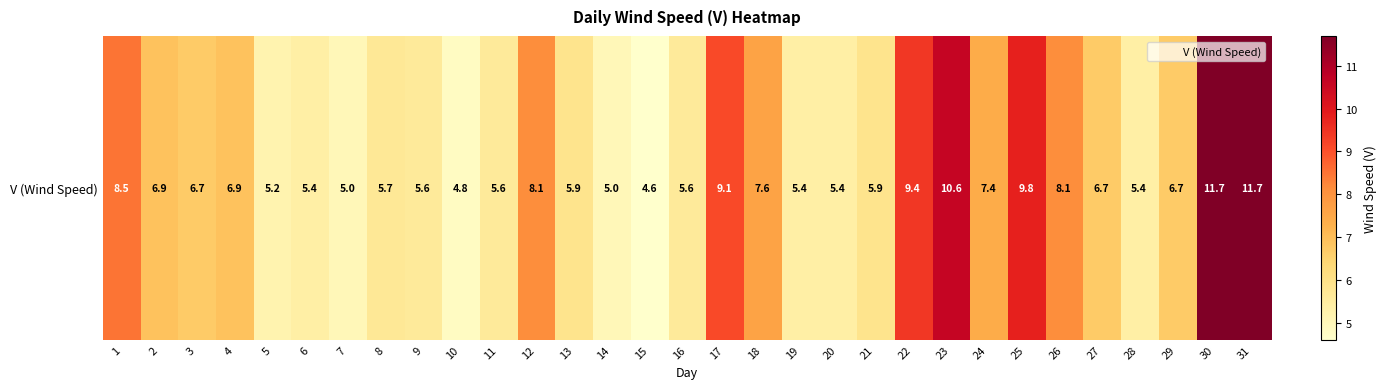

Approximately how many times larger is the value at 22 compared to 6?

1.7